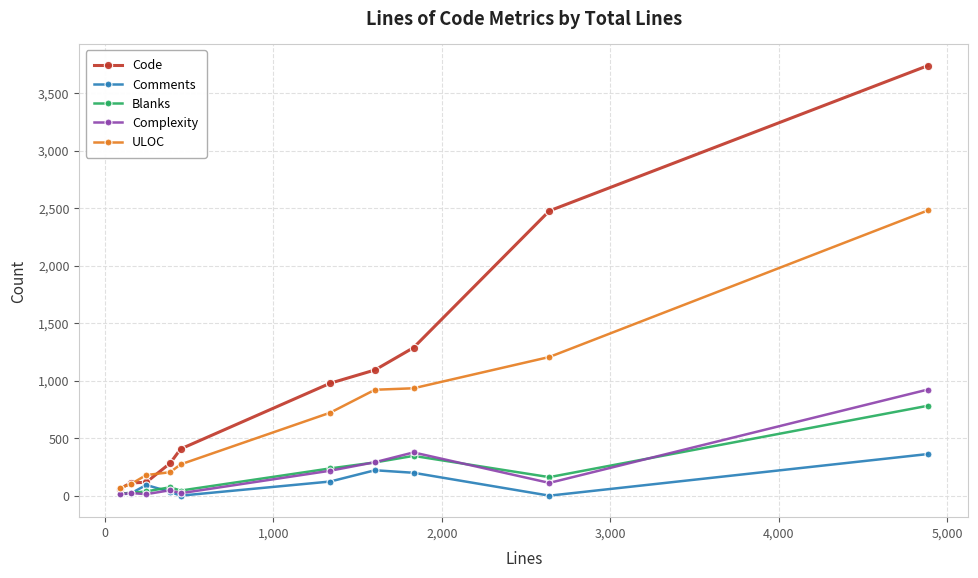

Does the chart have visible grid lines?

Yes